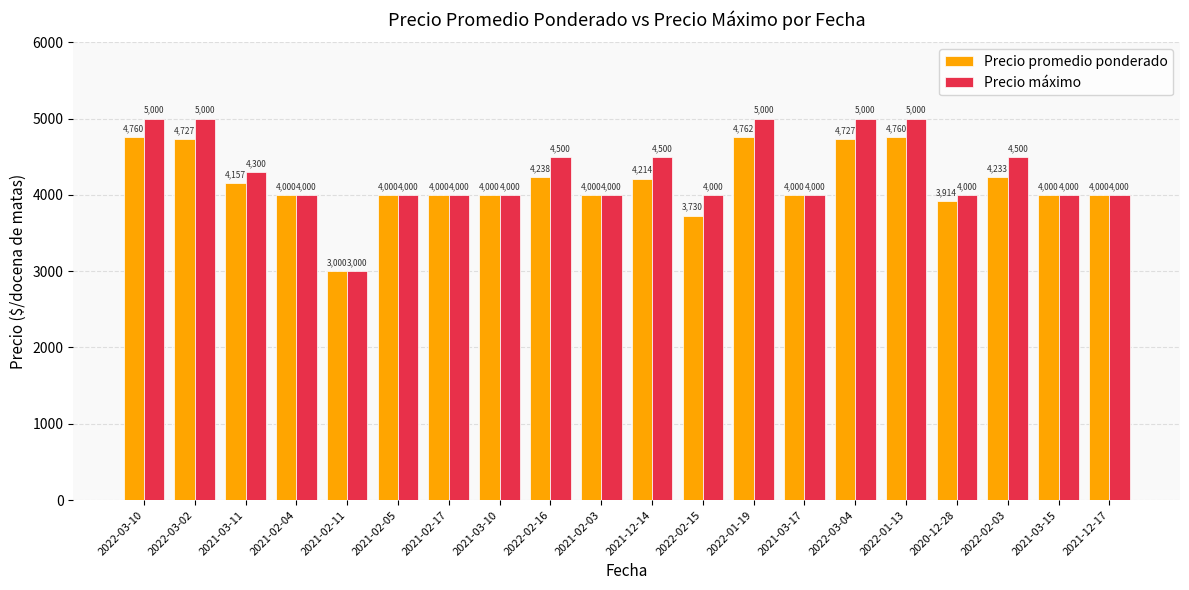

What is the average value of the Precio promedio ponderado series?

4161